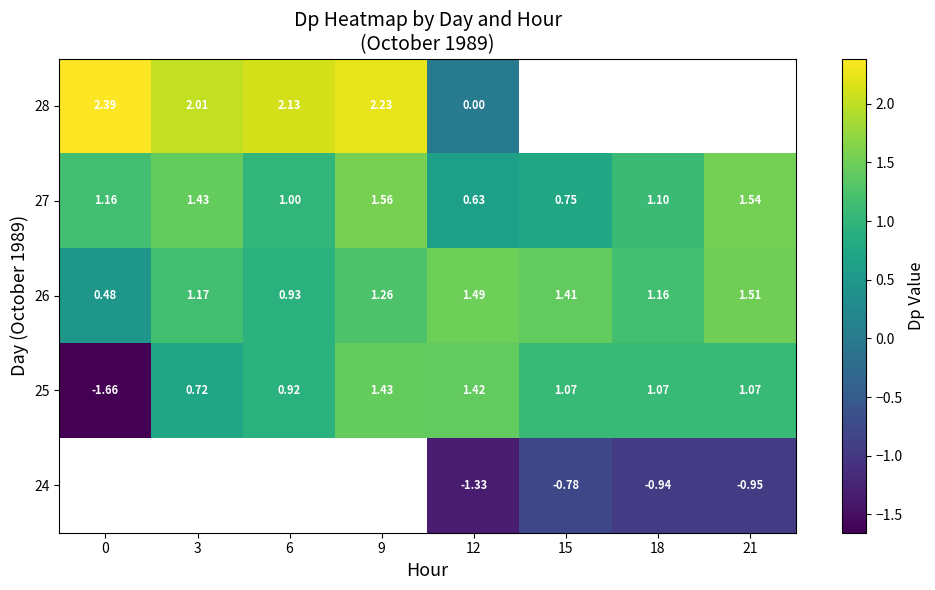

Count the number of categories in the chart.

8